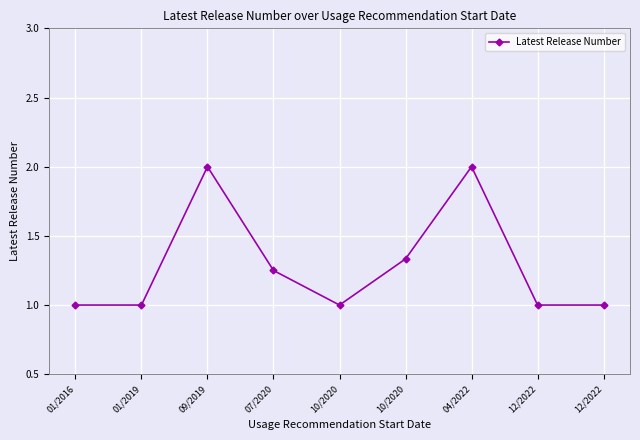

How many distinct data groups are displayed?

1